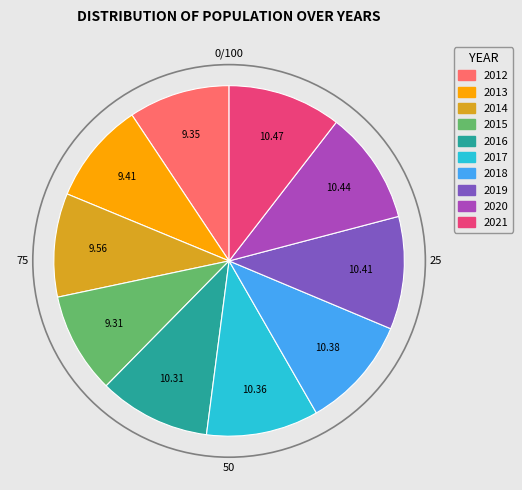

What is the ratio of the value at 2020 to the value at 2014?

1.1